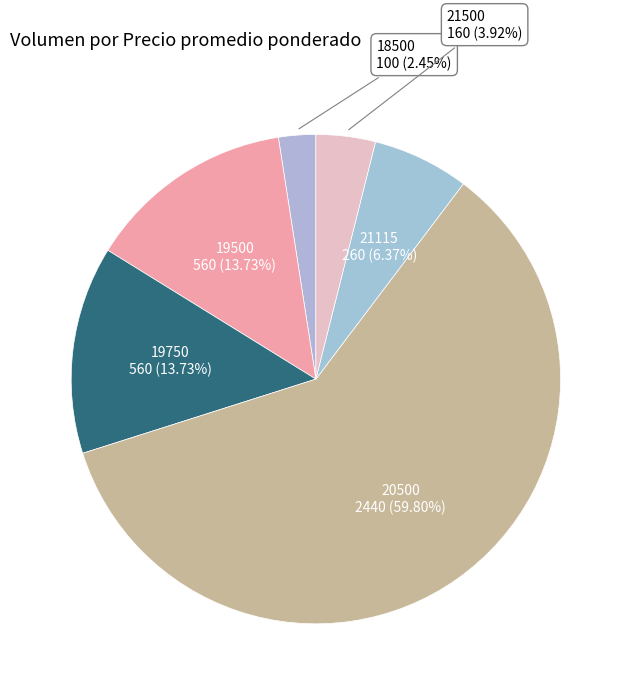

Is 20500 the majority of the pie?

Yes